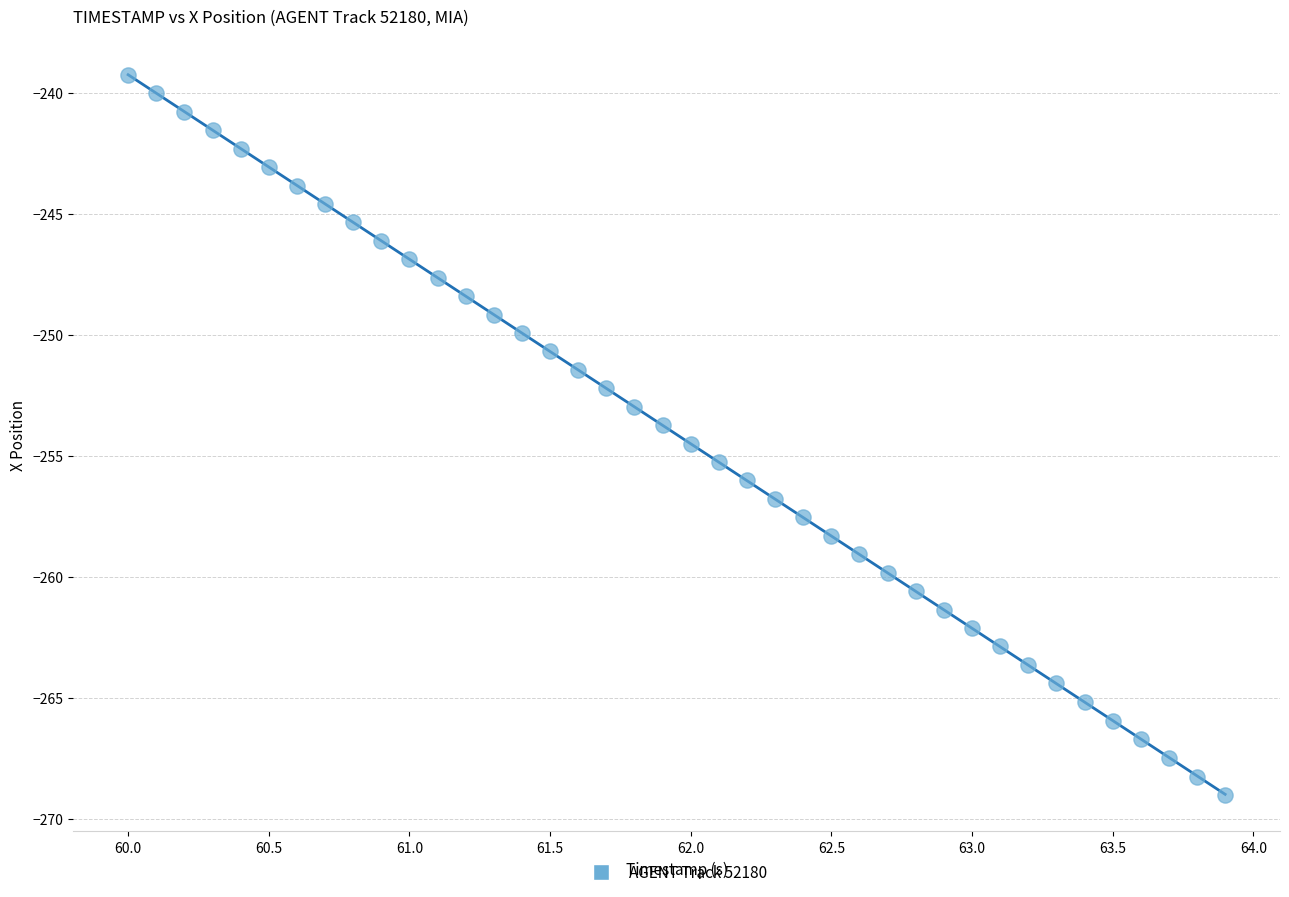

What is the range of Y values (max minus min)?

29.8